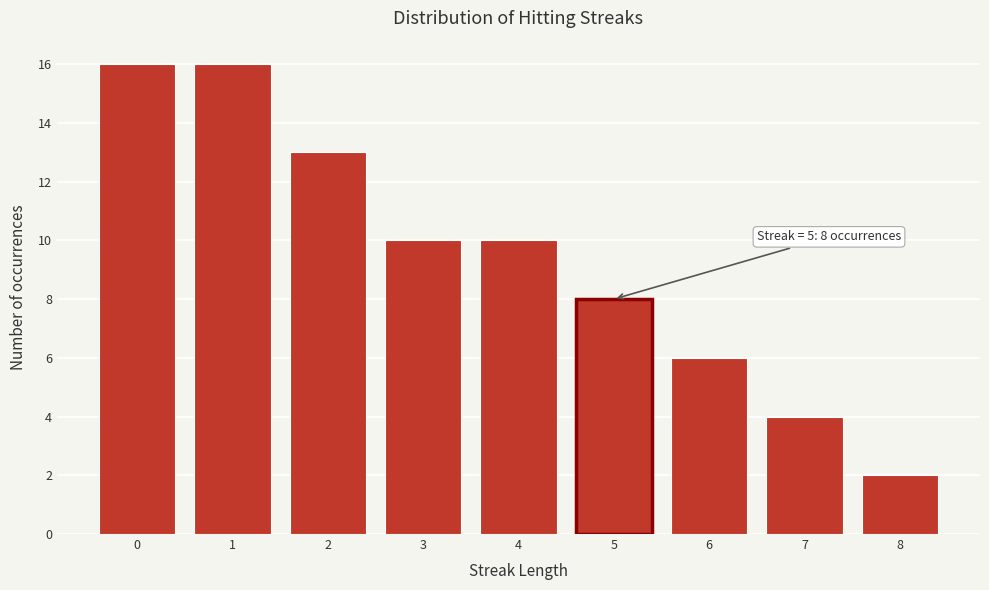

Reading right to left, what are all the values shown in this chart?

2	4	6	8	10	10	13	16	16